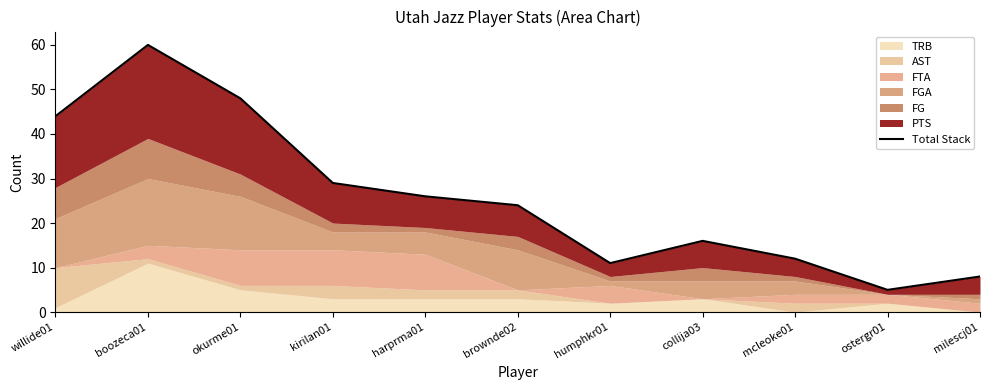

How many categories are shown in the chart?

11